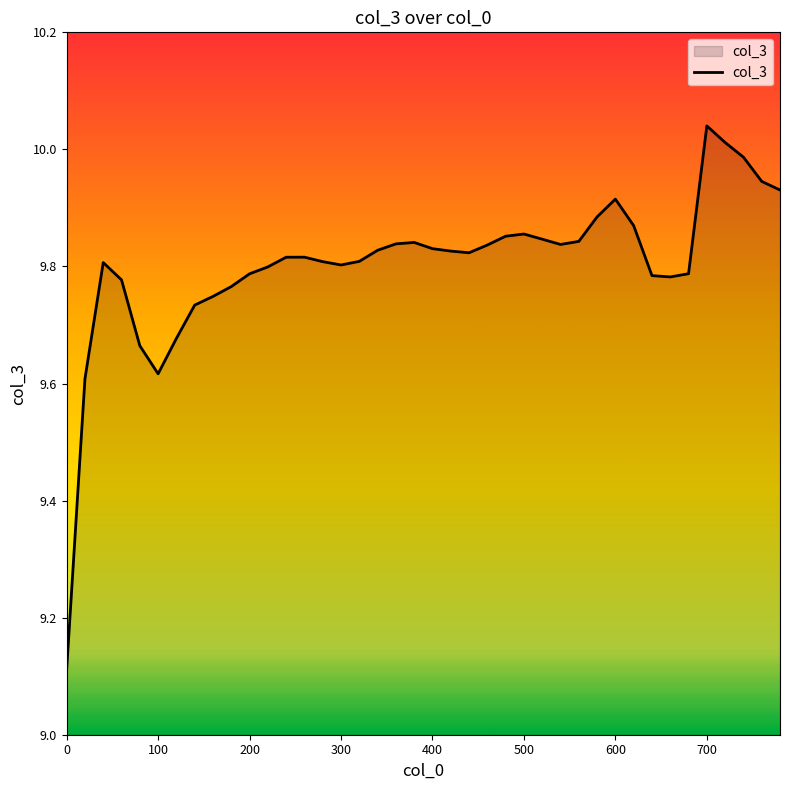

What is the difference between the maximum and minimum values?

0.9